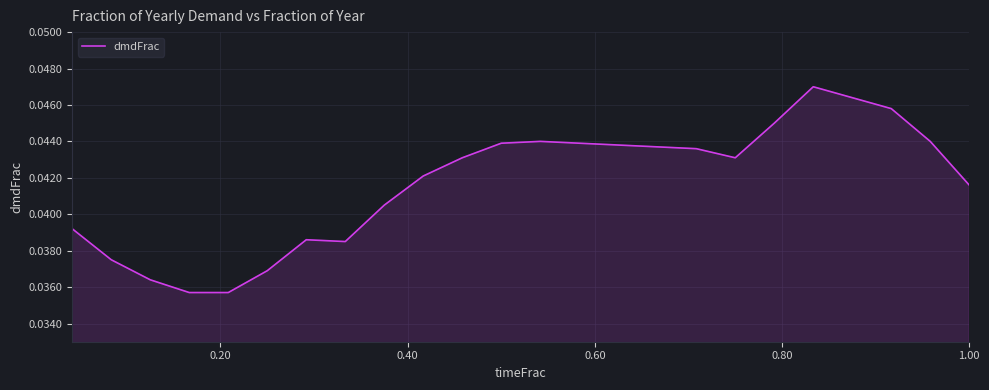

How many lines are shown in the chart?

1